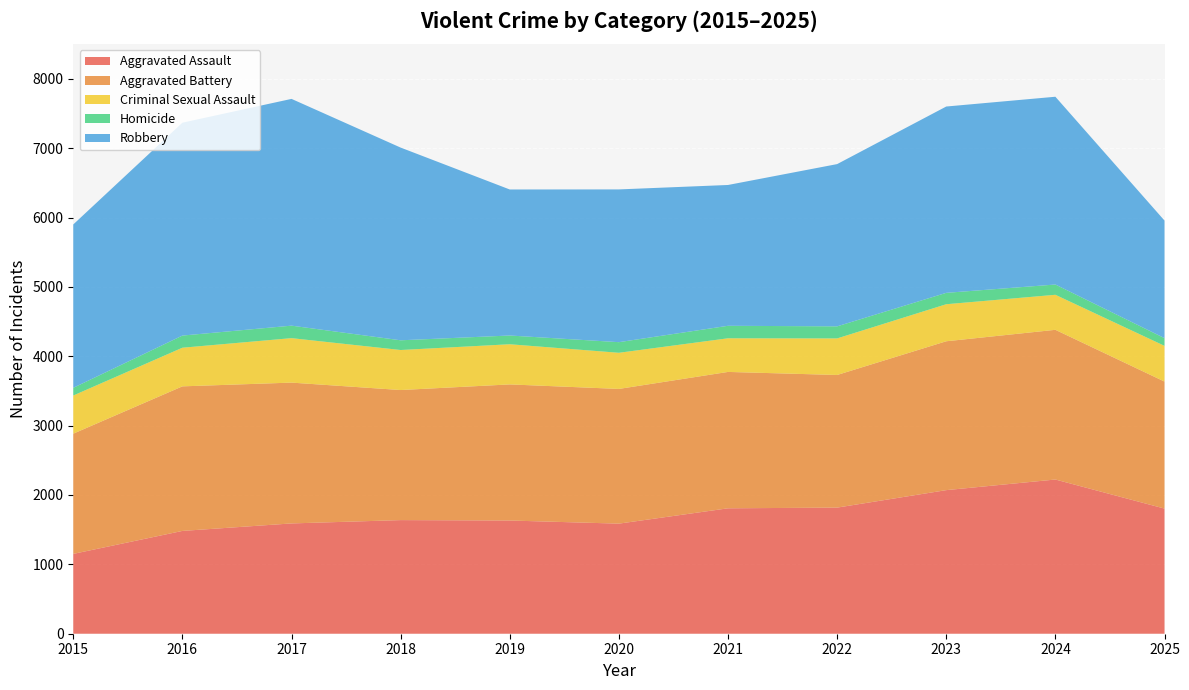

Reading left to right, list all the values displayed in this chart.

Aggravated Assault: 1151	1482	1590	1638	1632	1587	1808	1818	2070	2223	1804
Aggravated Battery: 1733	2084	2030	1875	1962	1942	1966	1912	2146	2158	1831
Criminal Sexual Assault: 550	557	641	577	579	521	485	527	534	505	515
Homicide: 111	175	180	140	126	153	180	174	164	148	111
Robbery: 2355	3069	3269	2778	2105	2202	2030	2339	2686	2707	1695